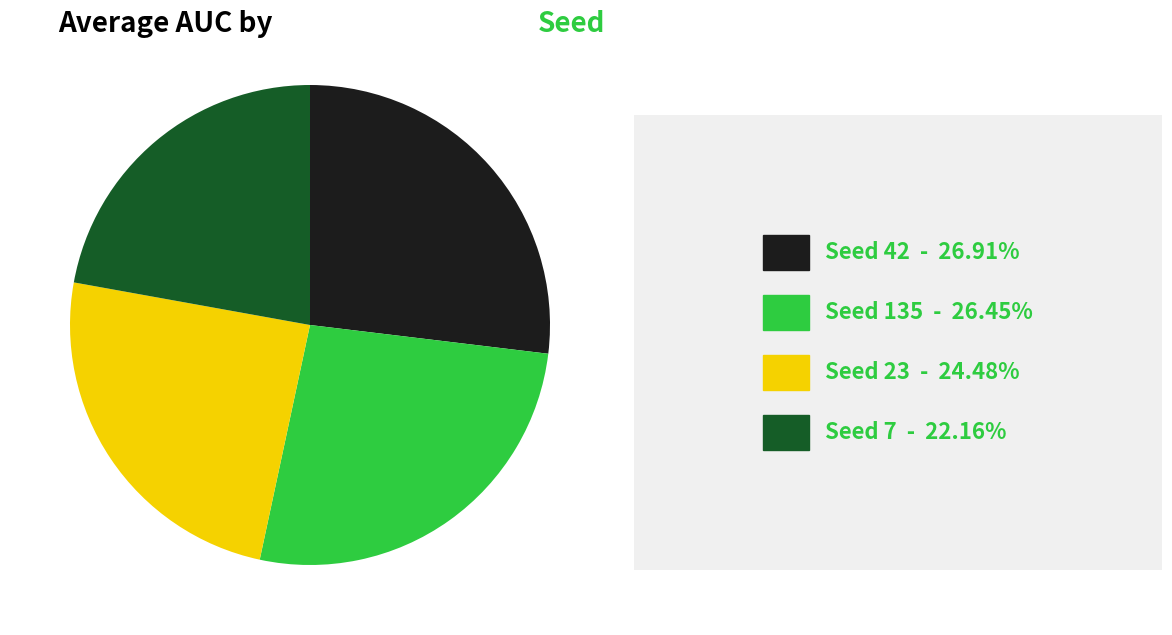

Does any single category account for the majority?

No